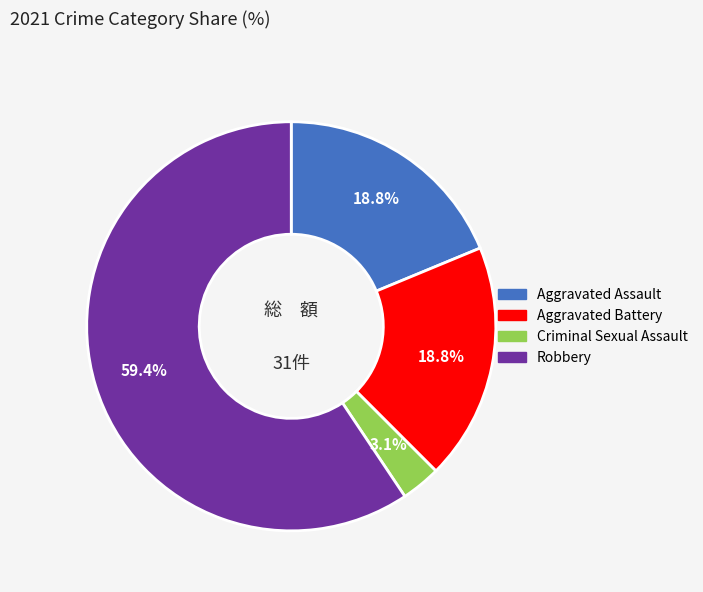

Is the sum of Aggravated Assault and Aggravated Battery greater than half?

No